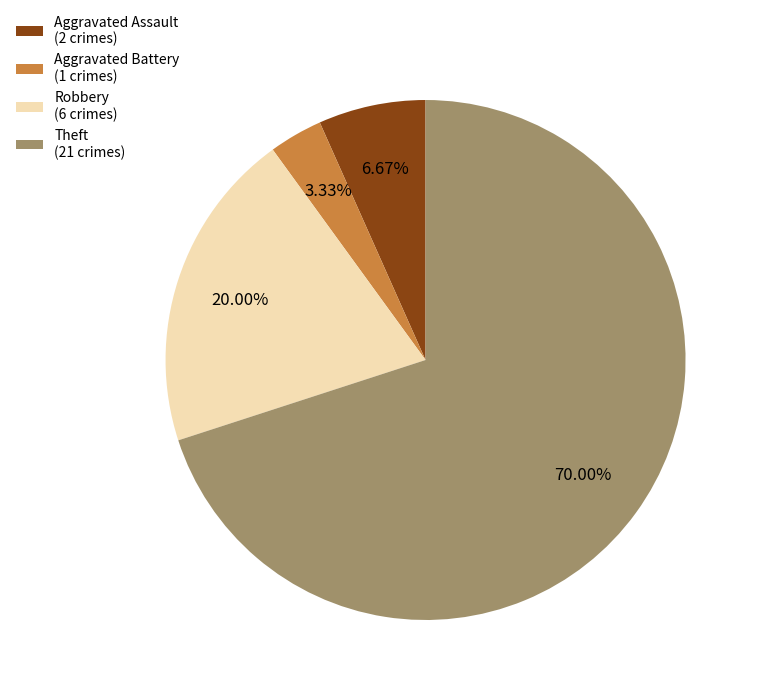

Does any single category account for the majority?

Yes